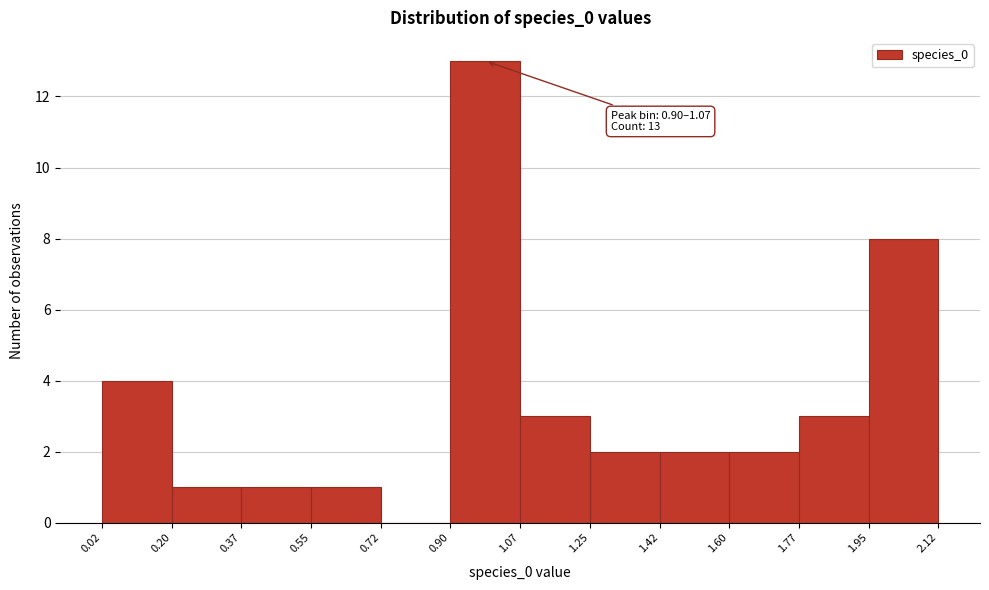

Over which range of the x-axis is the bar tallest?

0.90 to 1.07